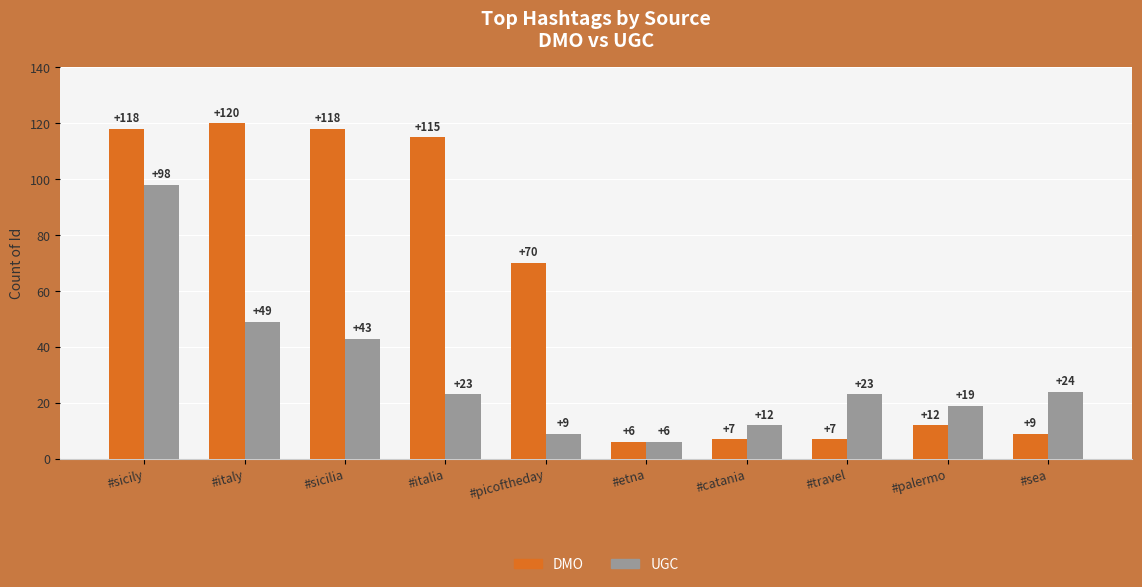

Which series changed the most between #sicily and #etna?

DMO